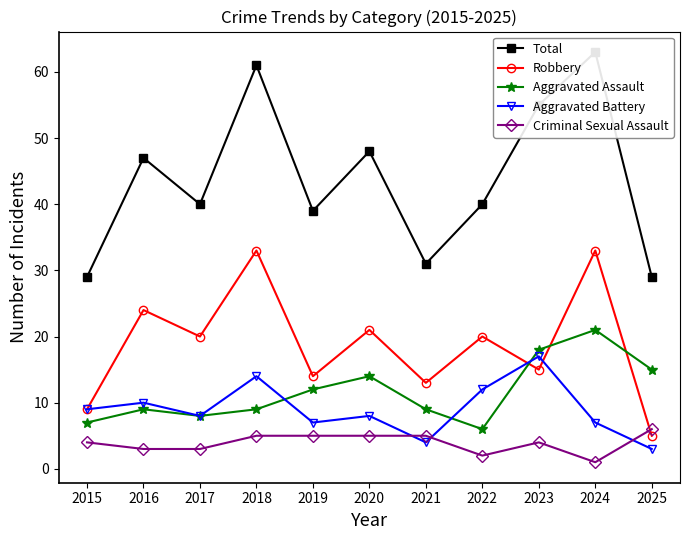

What is the difference between the Total values at 2015 and 2017?

11